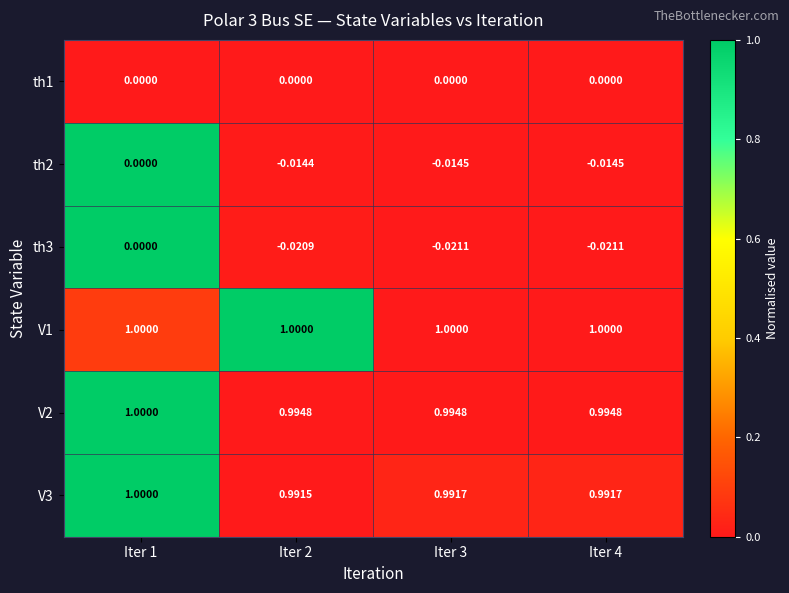

Is the value of th1 at Iter 4 greater than the value of V3 at Iter 1?

No